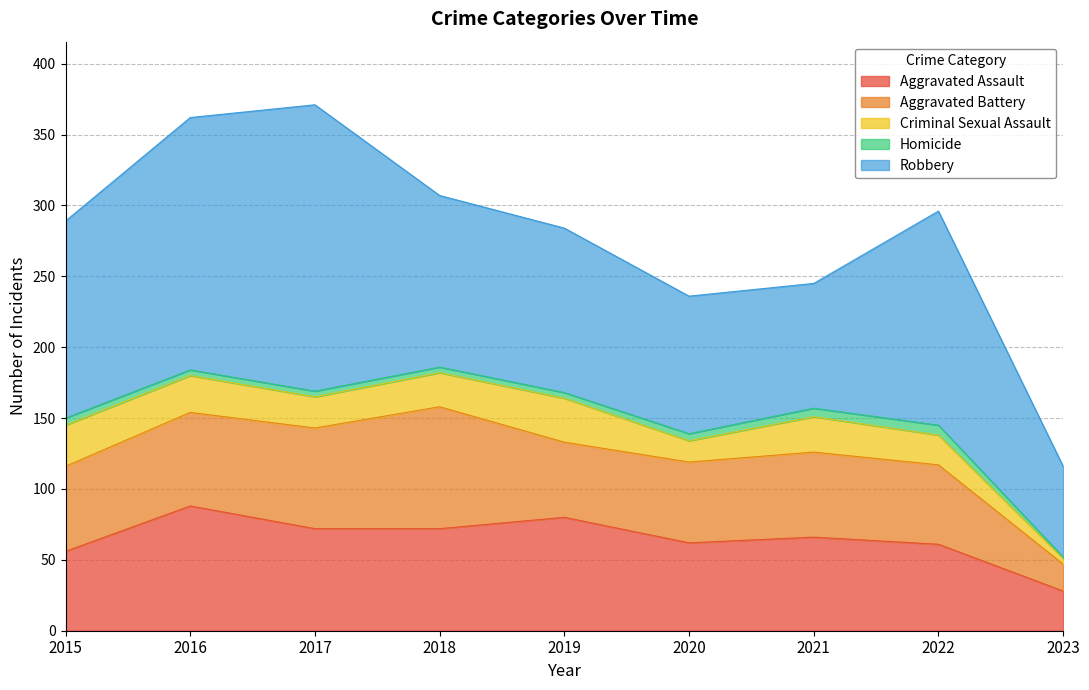

Does the chart display data point markers on the line(s)?

No